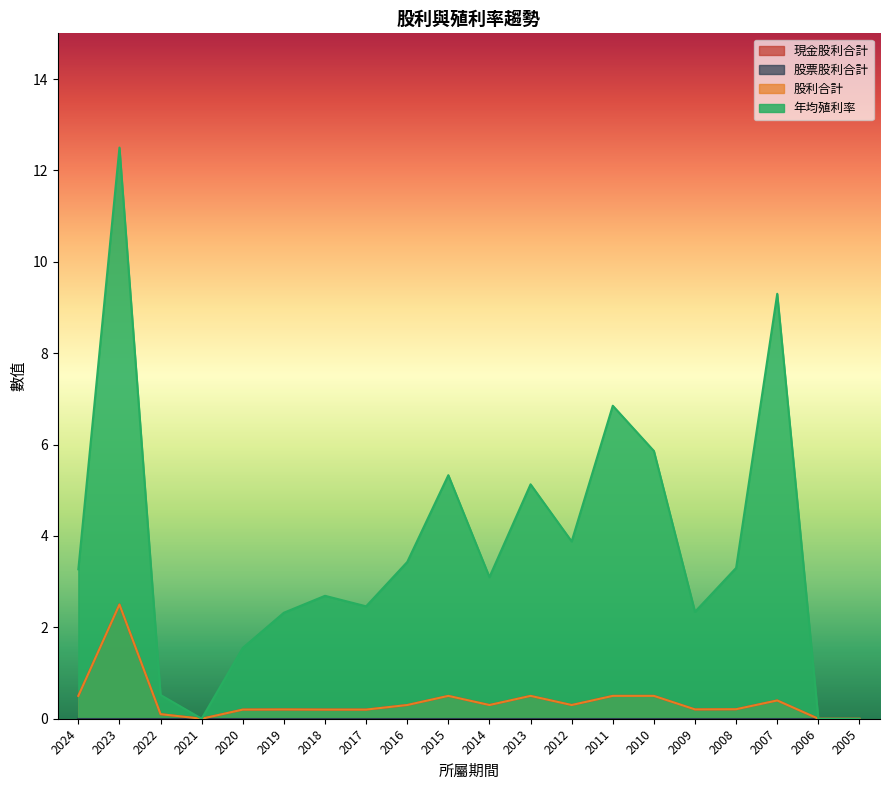

Reading left to right, extract all data points from this chart.

現金股利合計: 0.5	2.5	0.1	0.0	0.2	0.2	0.2	0.2	0.3	0.5	0.3	0.5	0.3	0.5	0.5	0.2	0.2	0.4	0.0	0.0
股利合計: 0.5	2.5	0.1	0.0	0.2	0.2	0.2	0.2	0.3	0.5	0.3	0.5	0.3	0.5	0.5	0.2	0.2	0.4	0.0	0.0
年均殖利率: 3.3	12.5	0.5	0.0	1.6	2.3	2.7	2.5	3.4	5.3	3.1	5.1	3.9	6.8	5.9	2.3	3.3	9.3	0.0	0.0